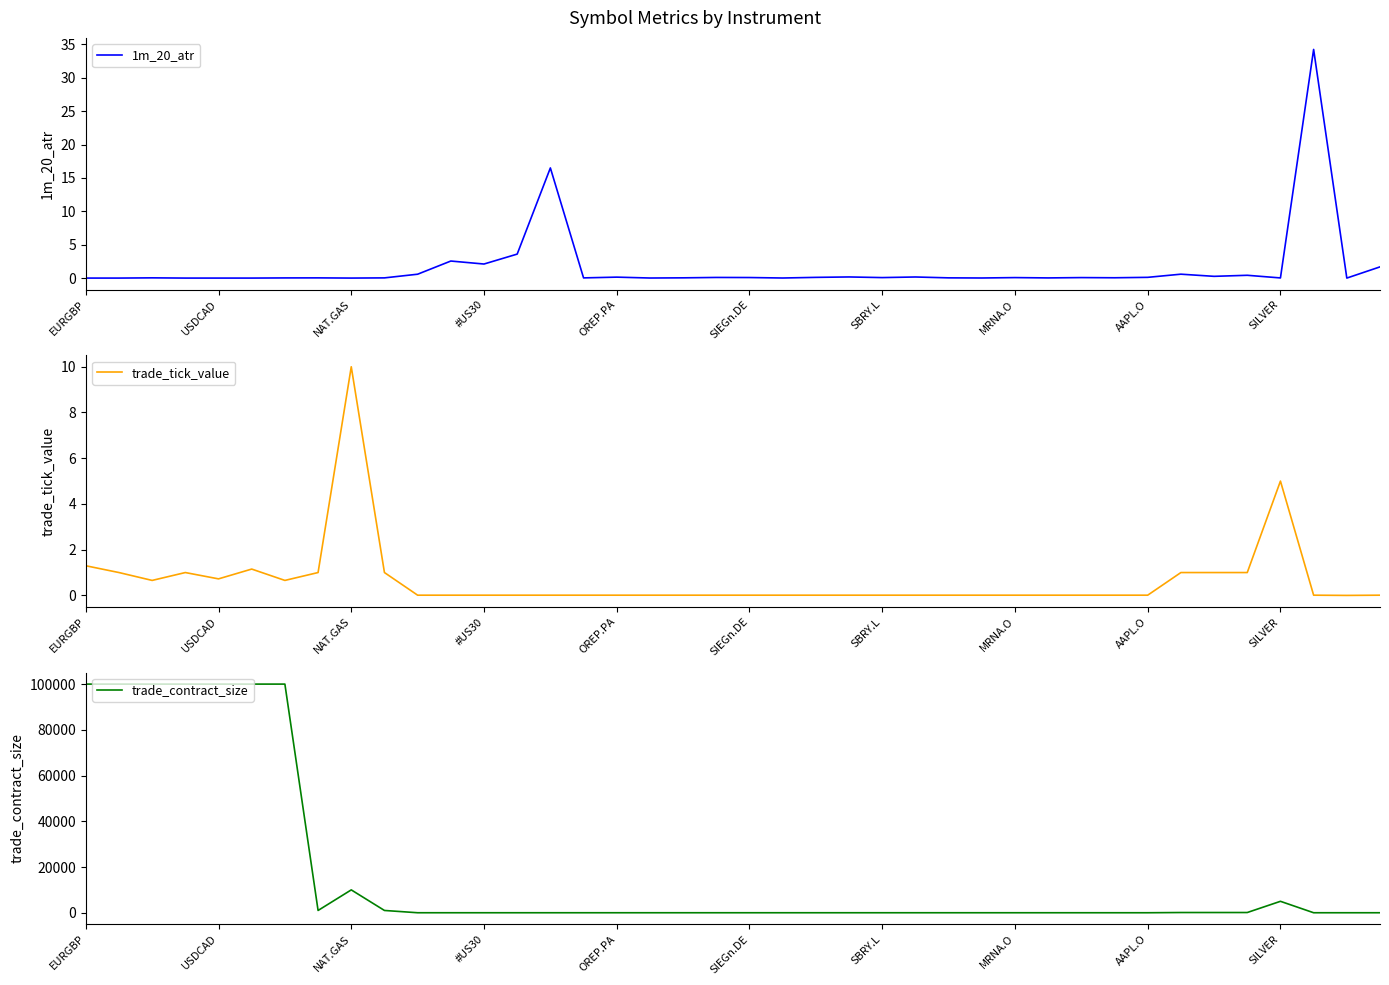

How many data points in trade_contract_size are above 1?

14